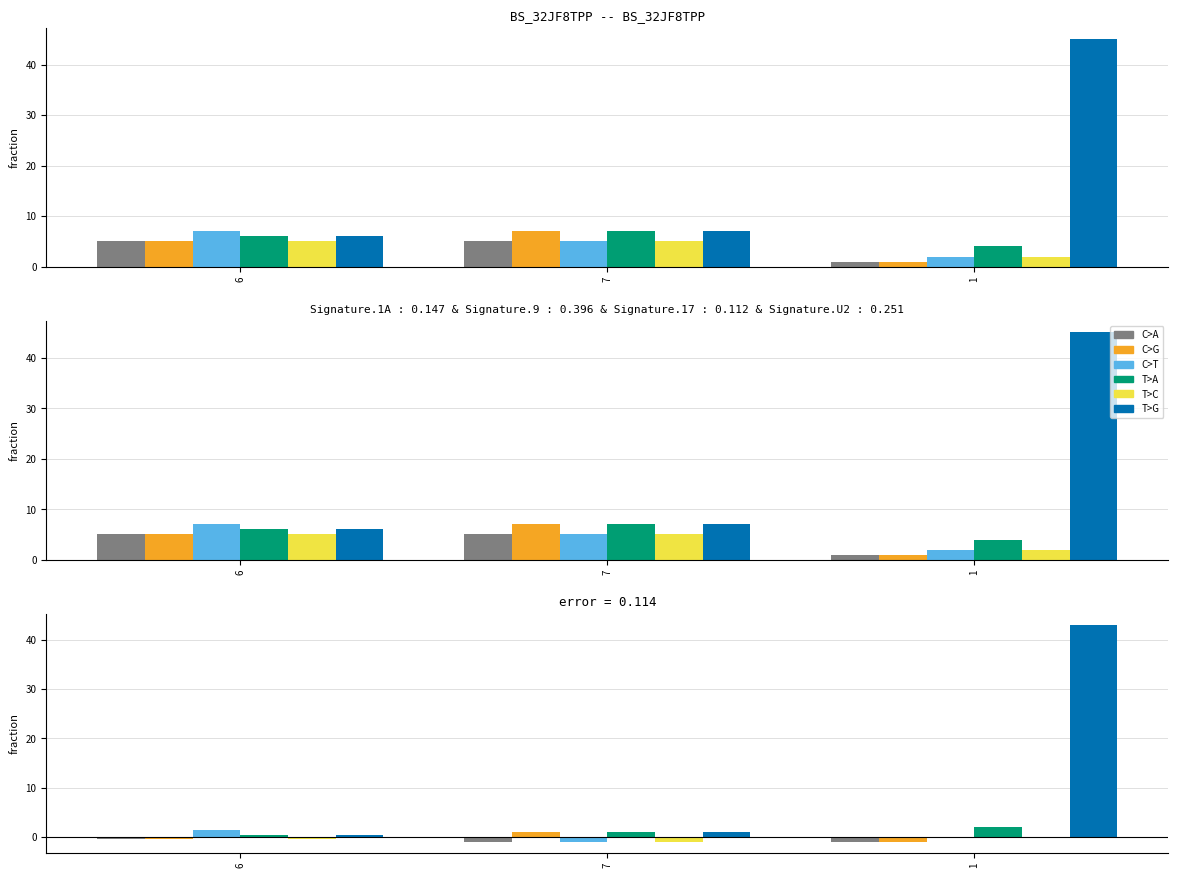

How many groups of bars are there?

3